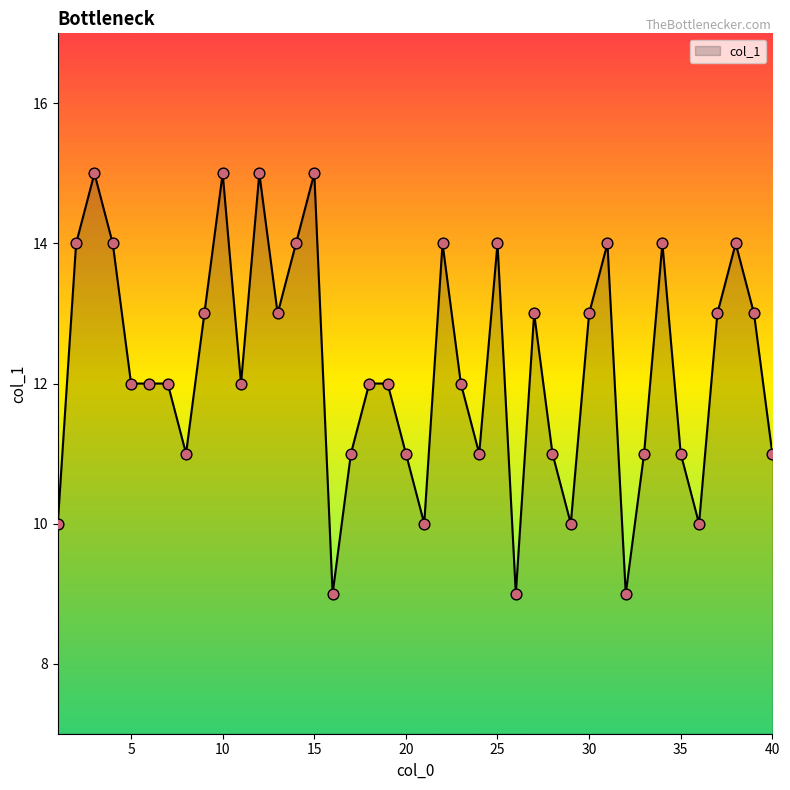

What is the difference between the maximum and minimum values?

6